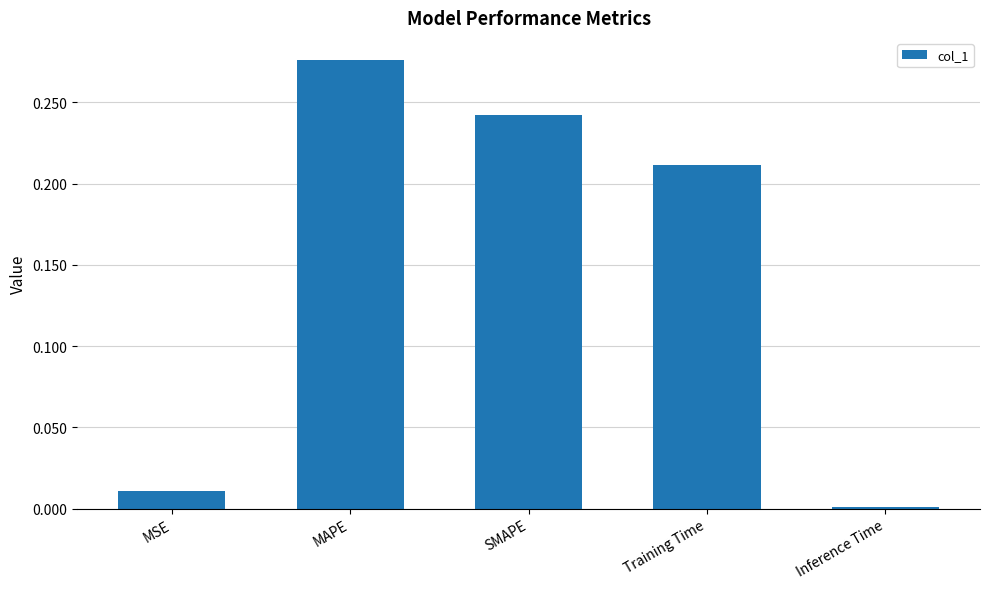

Rank the categories by value from lowest to highest.

Inference Time, MSE, Training Time, SMAPE, MAPE